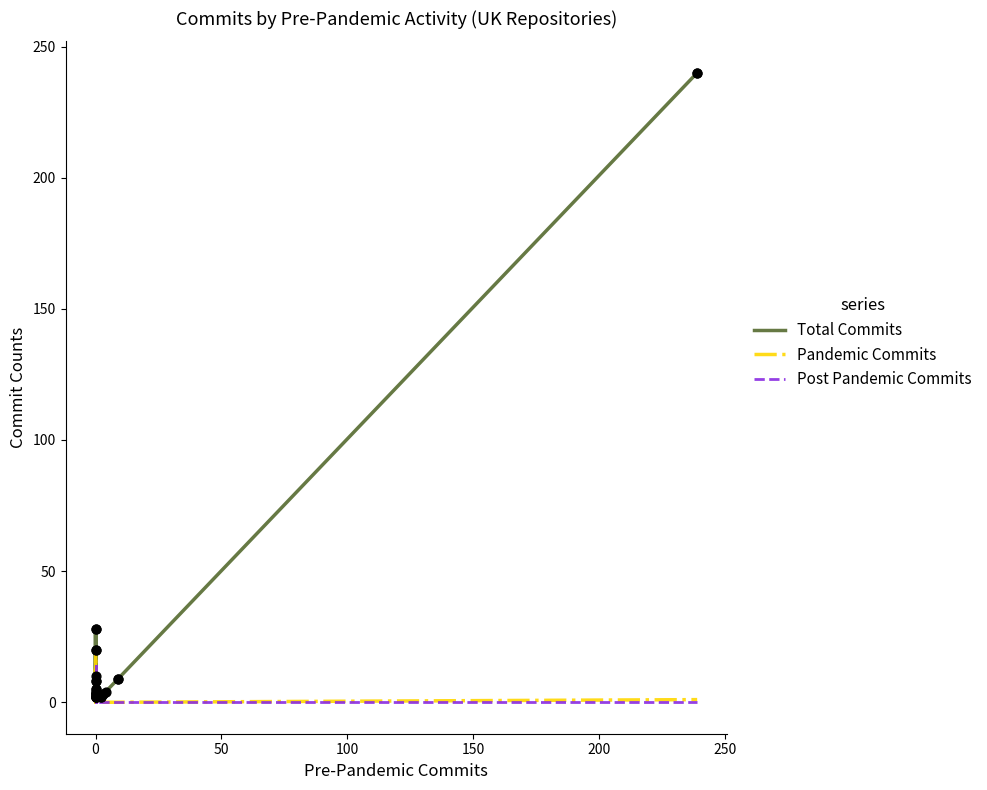

Which series has the widest spread of Y values?

Total Commits